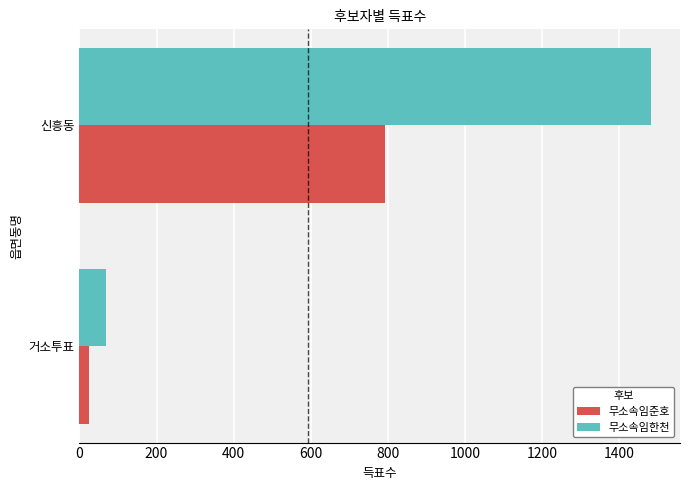

Rank the series at 신흥동 from highest to lowest value.

무소속임한천, 무소속임준호